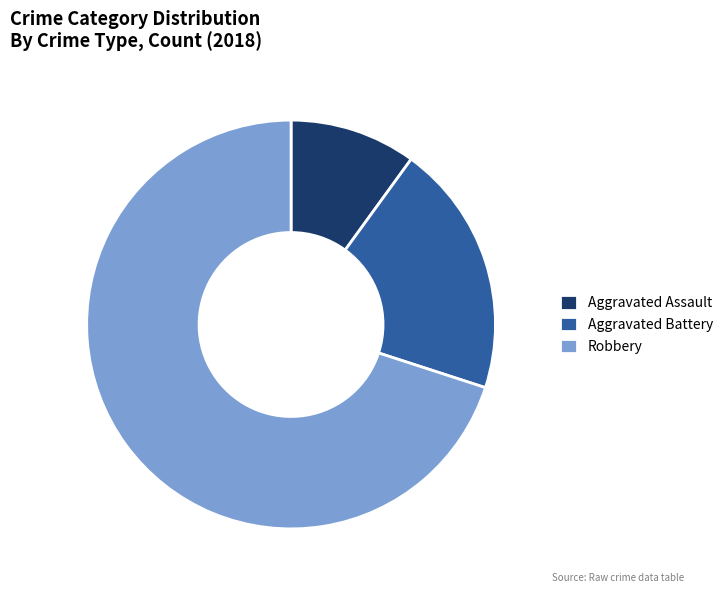

Combined, do Aggravated Battery and Aggravated Assault account for over 50%?

No